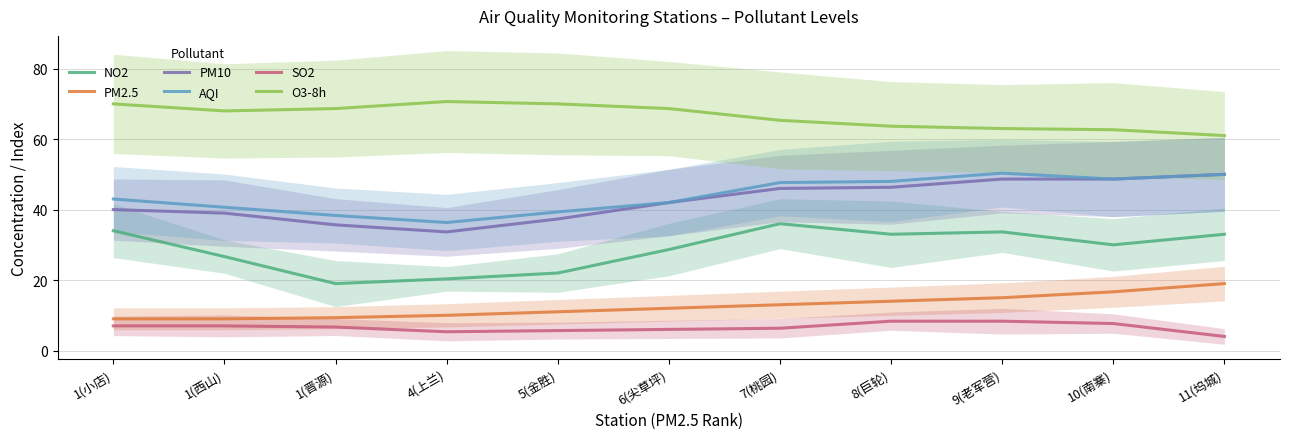

In O3-8h, how many points are lower than both neighbors (excluding endpoints)?

1